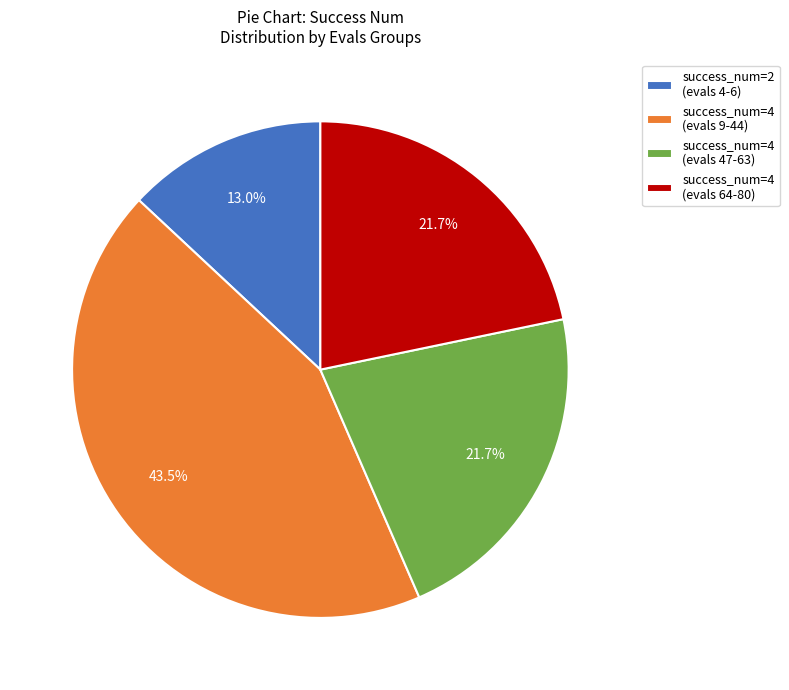

Does success_num=4 (evals 64-80) represent more than half of the total?

No